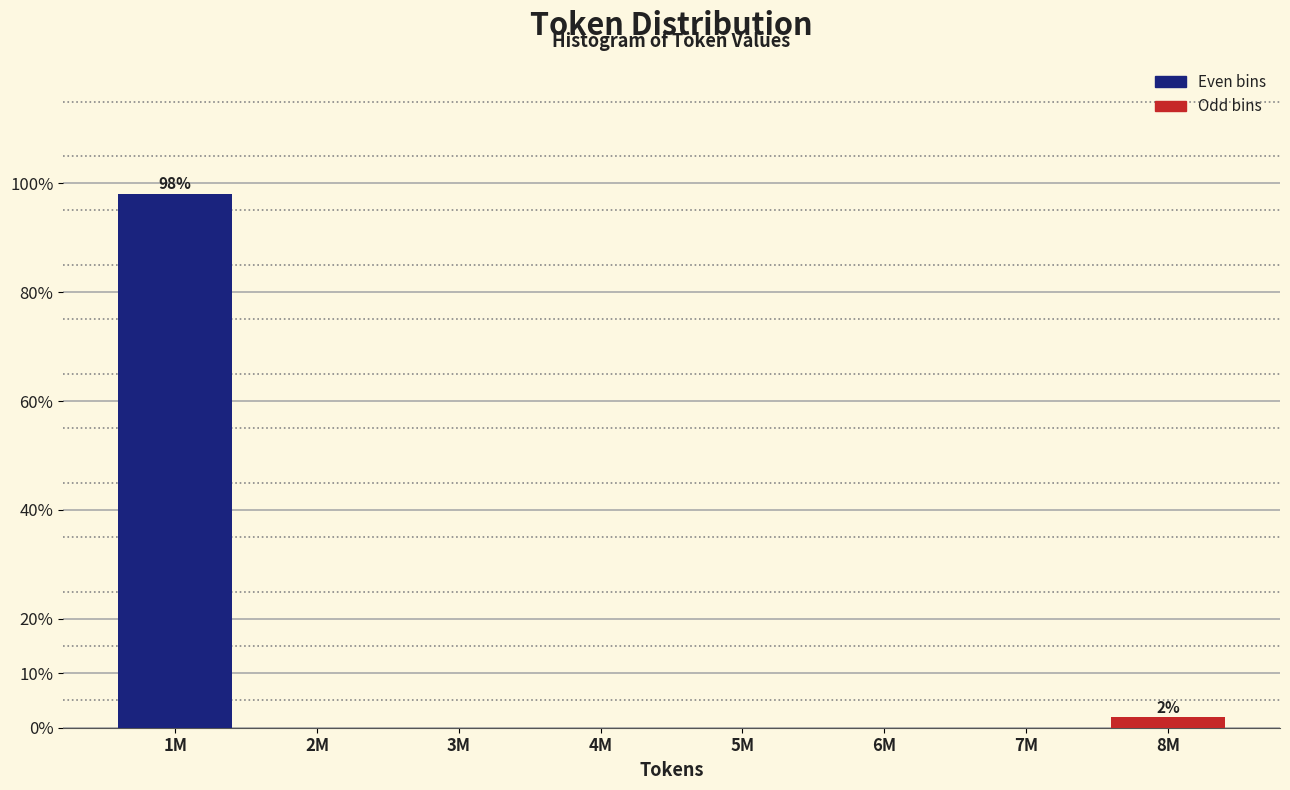

Reading left to right, what are all the values shown in this chart?

1M=98.1	2M=0.0	3M=0.0	4M=0.0	5M=0.0	6M=0.0	7M=0.0	8M=1.9